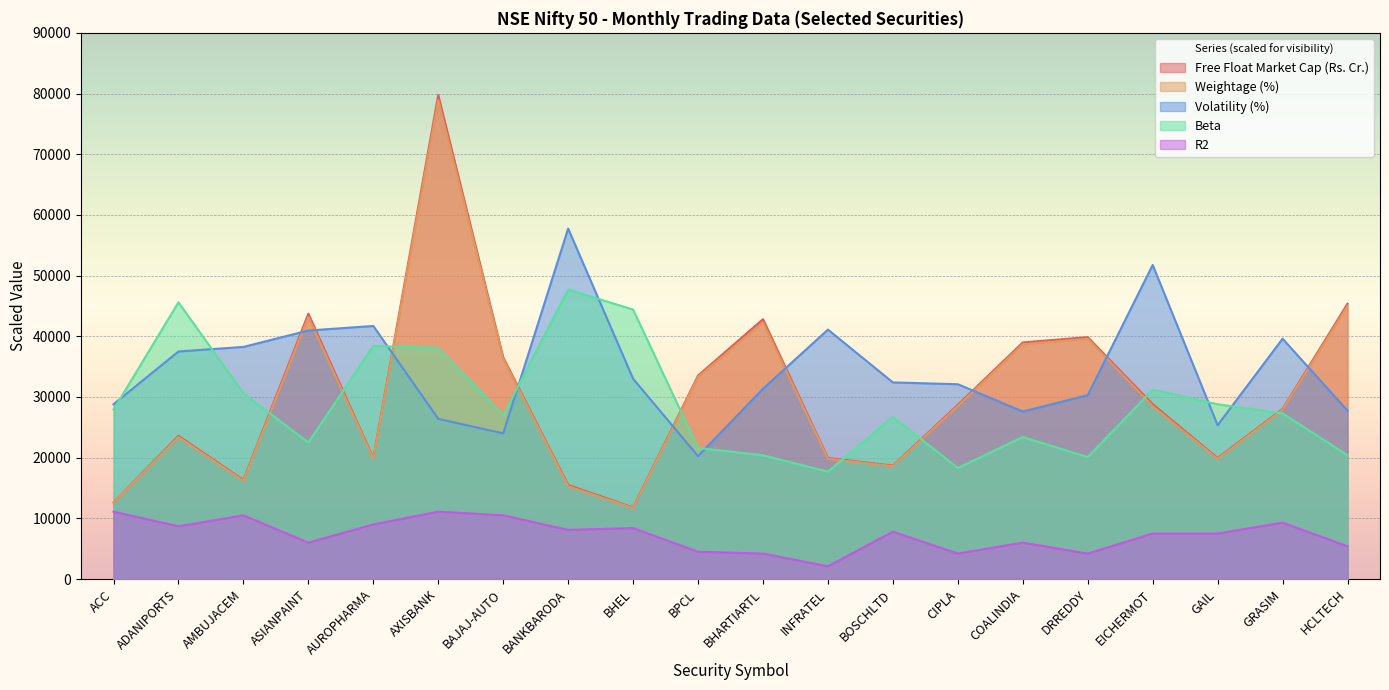

At which category does Weightage (%) reach its first local peak?

ADANIPORTS